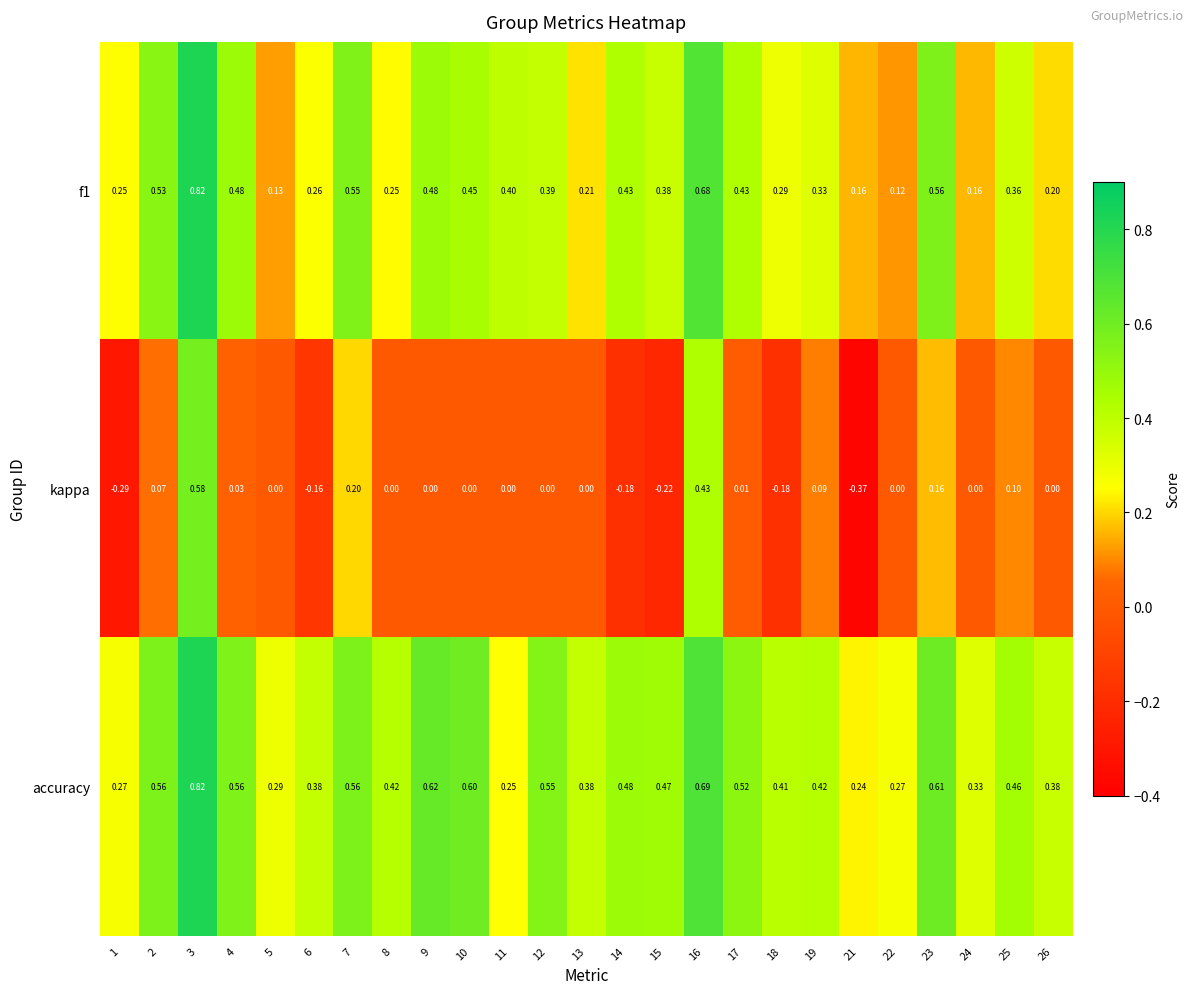

Is the value of kappa at 3 greater than the value of f1 at 19?

Yes